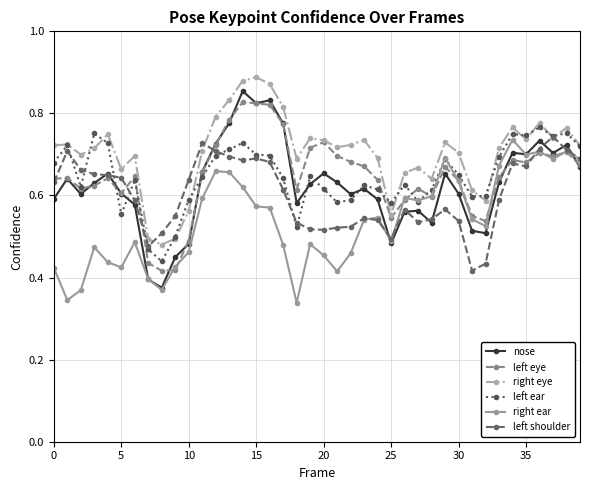

True or false: nose and right eye cross at least once.

False